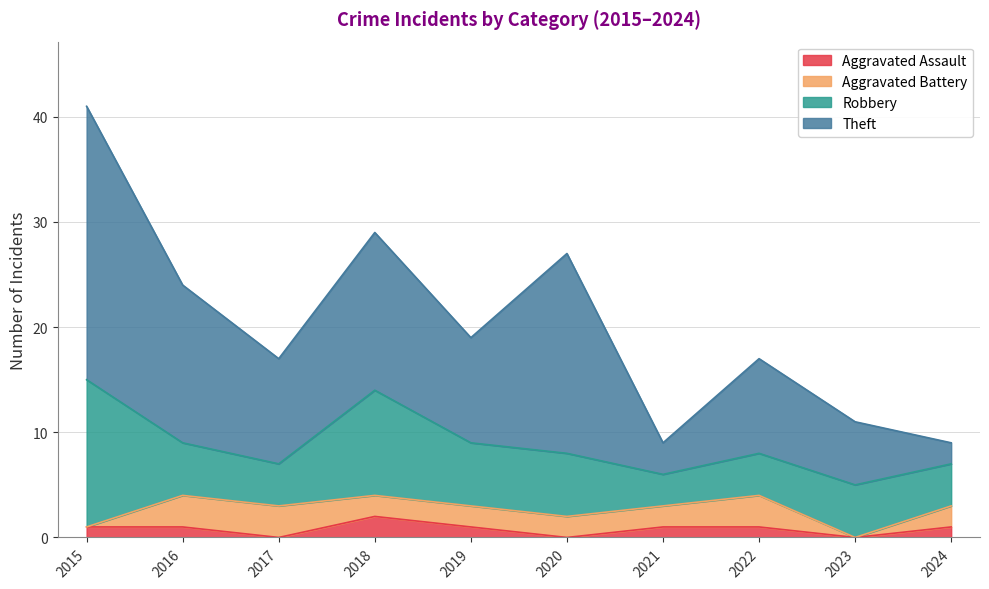

True or false: Aggravated Assault and Aggravated Battery intersect in this chart.

True